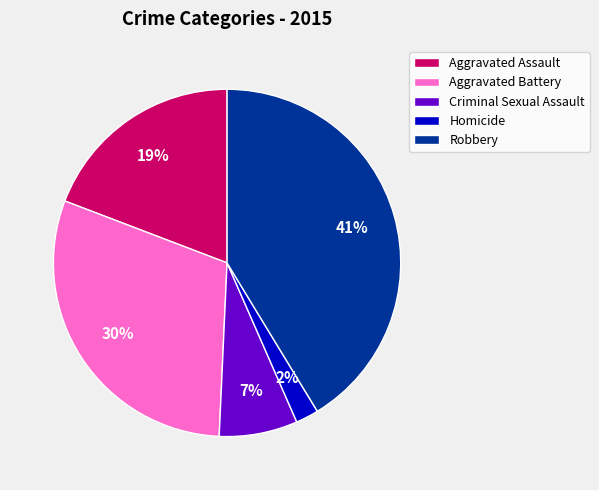

True or false: Robbery accounts for 41% of the total.

True